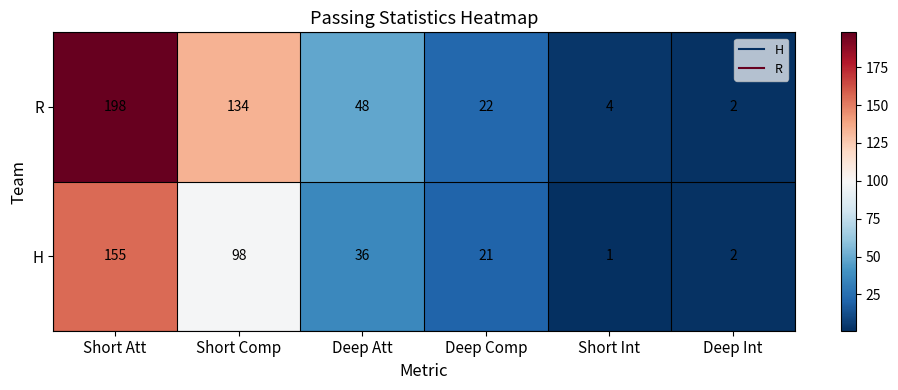

At which label is R closest to 100?

Short Comp